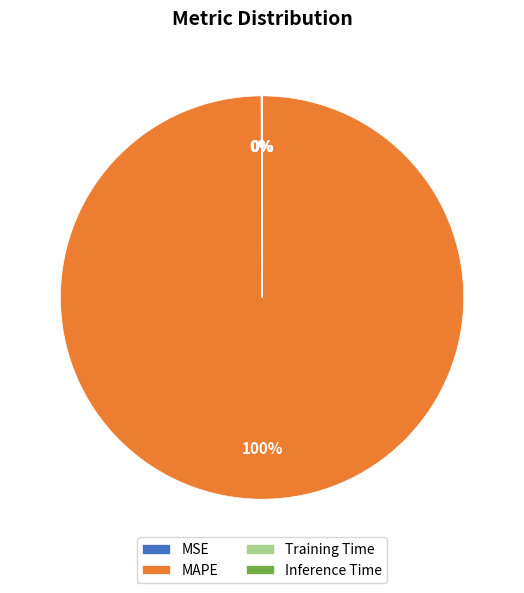

Is it true that MAPE is 88% of the pie?

False